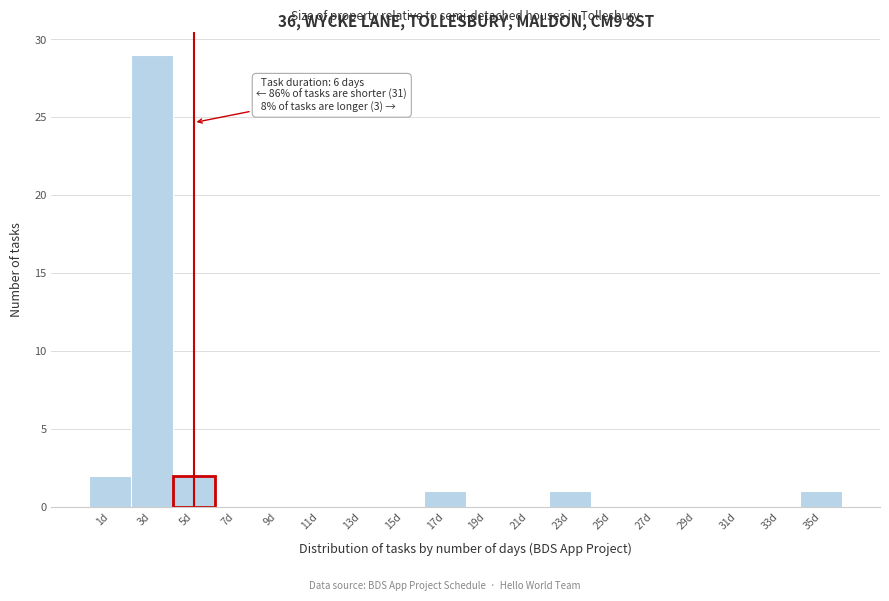

Reading left to right, list all the values displayed in this chart.

1d=2	3d=29	5d=2	7d=0	9d=0	11d=0	13d=0	15d=0	17d=1	19d=0	21d=0	23d=1	25d=0	27d=0	29d=0	31d=0	33d=0	35d=1